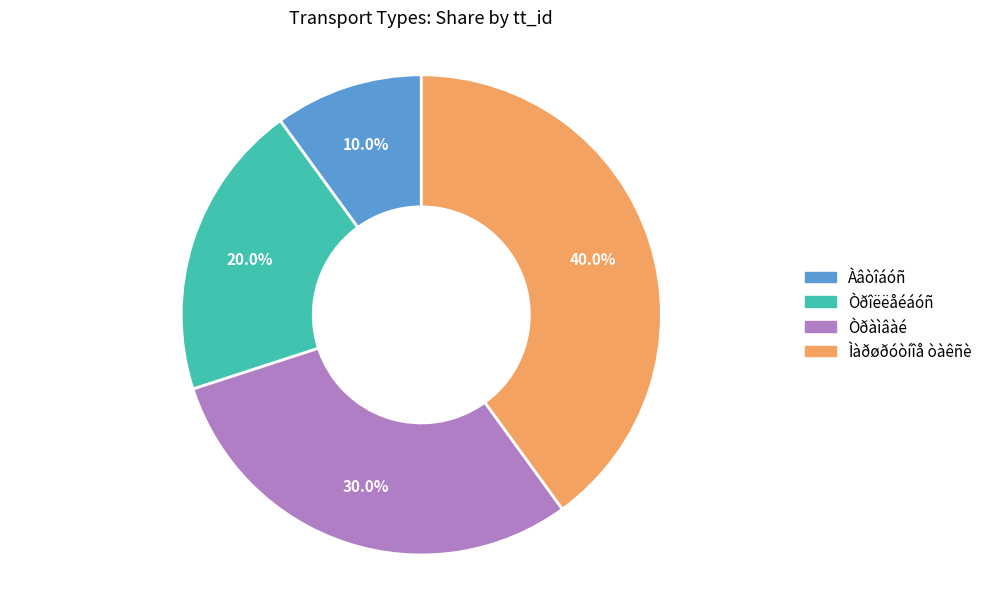

What is the largest slice in the pie chart?

Ìàðøðóòíîå òàêñè